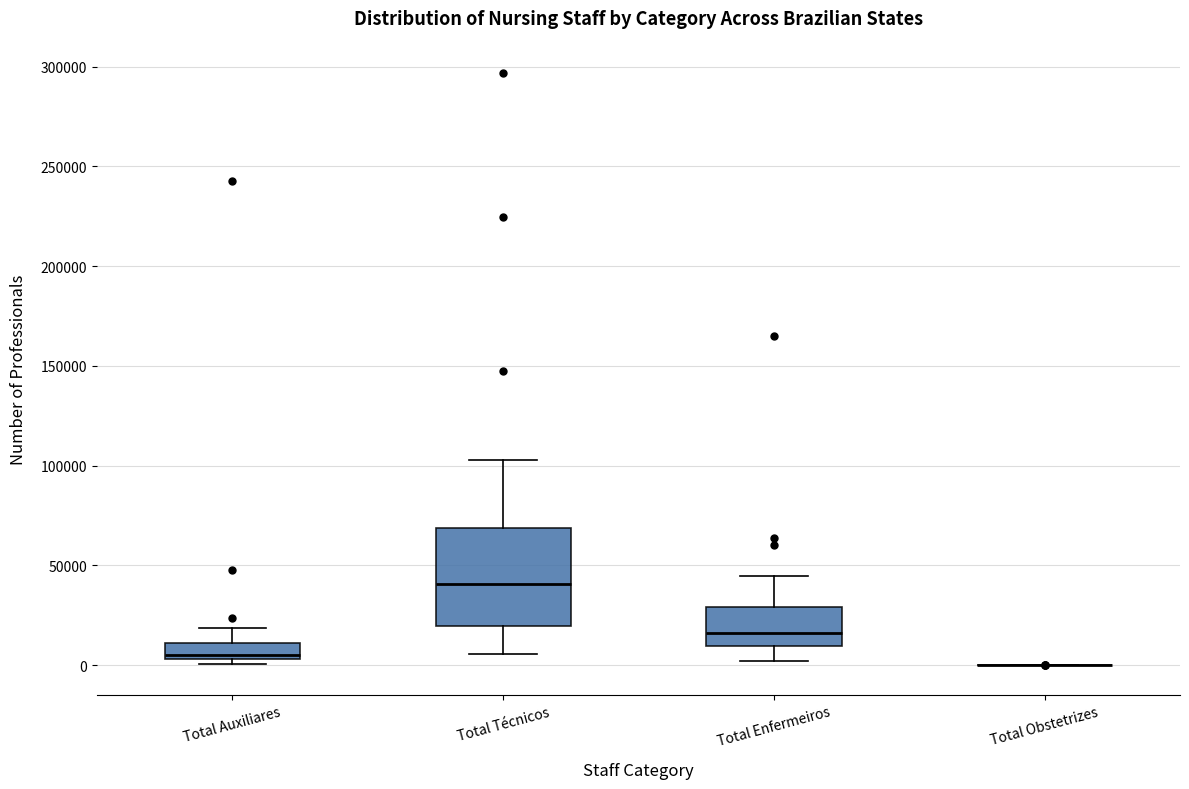

Comparing the boxes themselves (not the whiskers), which one is the tallest?

Total Técnicos